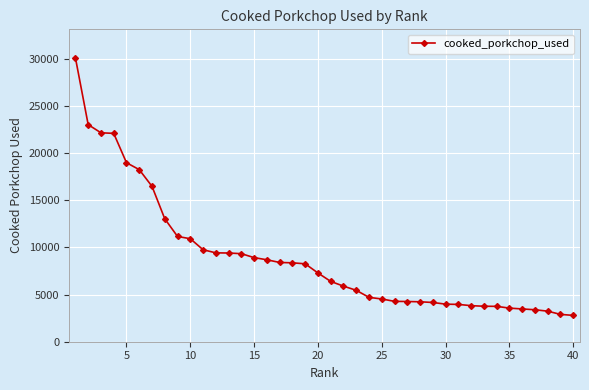

What is the difference between the maximum and second lowest values?

27230